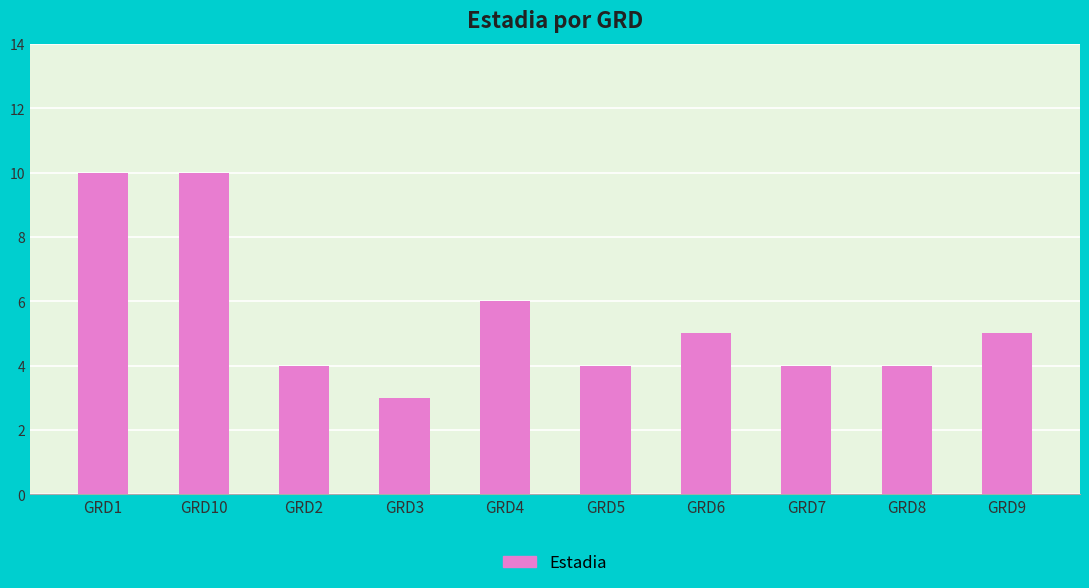

Count the values in the range 4 to 6.

7